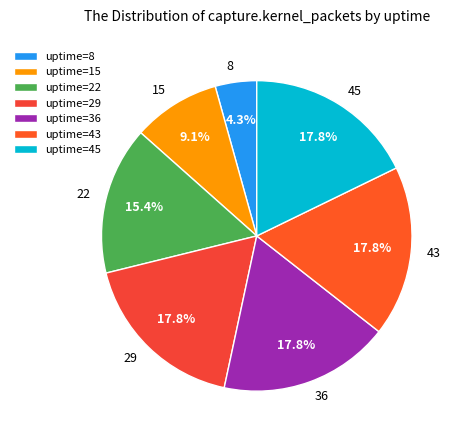

Which category has the smallest portion of the pie?

uptime=8